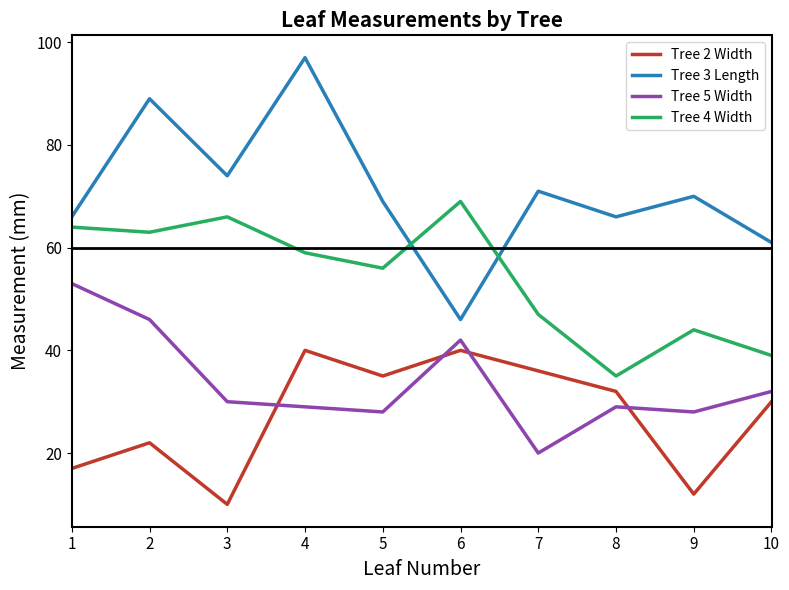

The value of Tree 4 Width at 10 is 24. True or false?

False